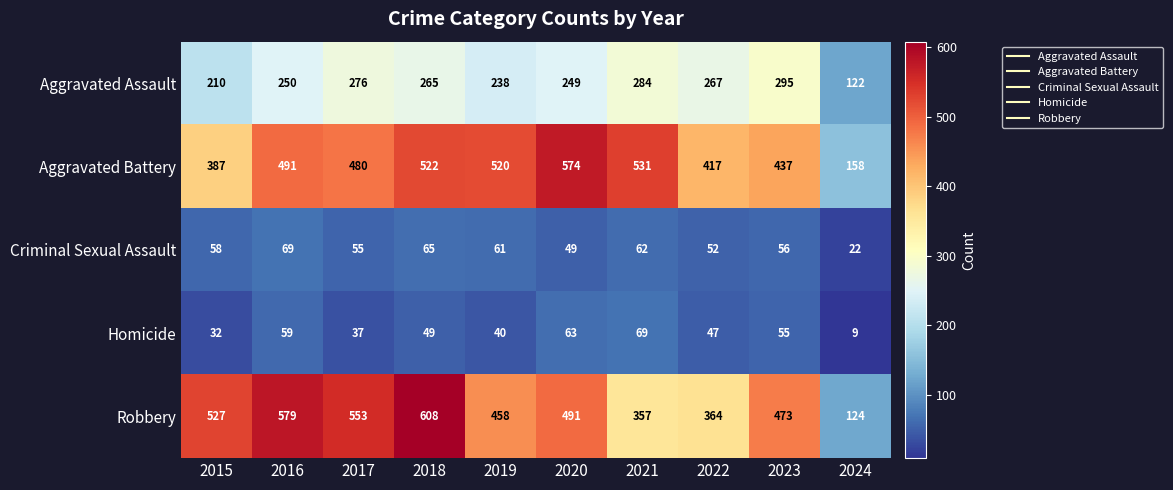

Where does the Robbery series first go above 491?

2015